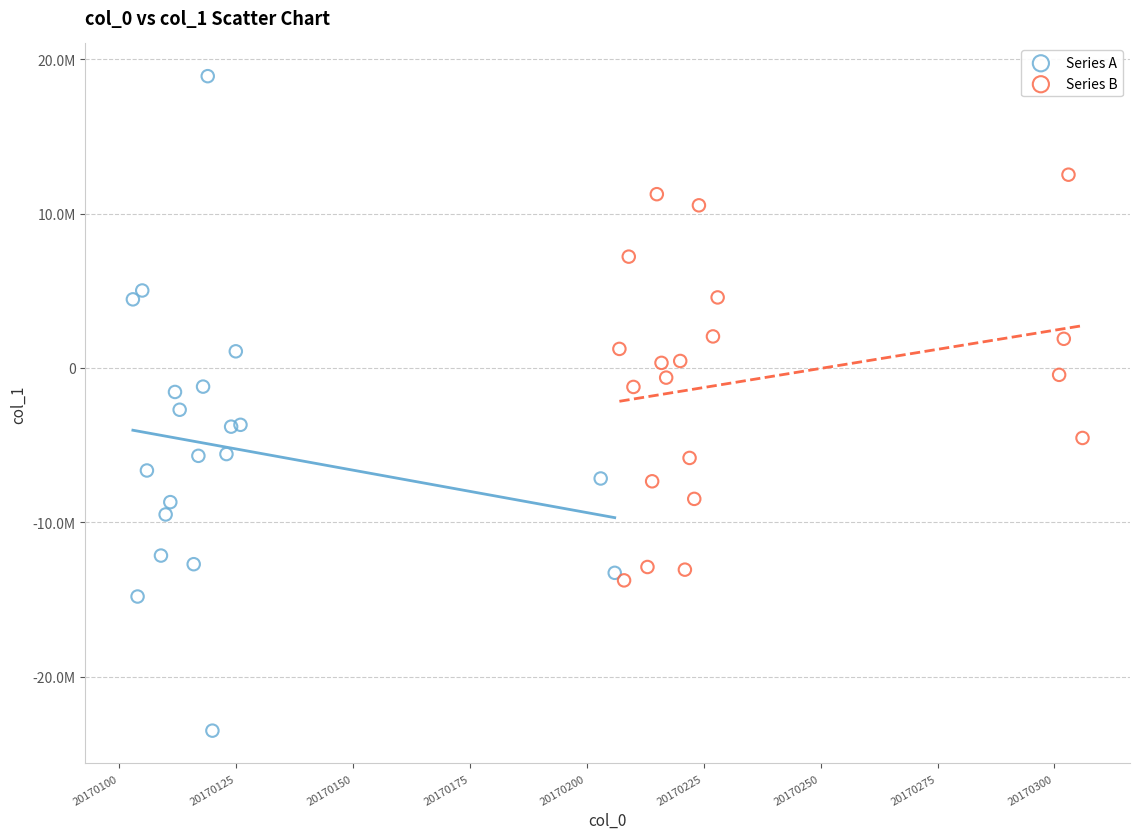

Which series has the largest Y range (max minus min)?

Series A